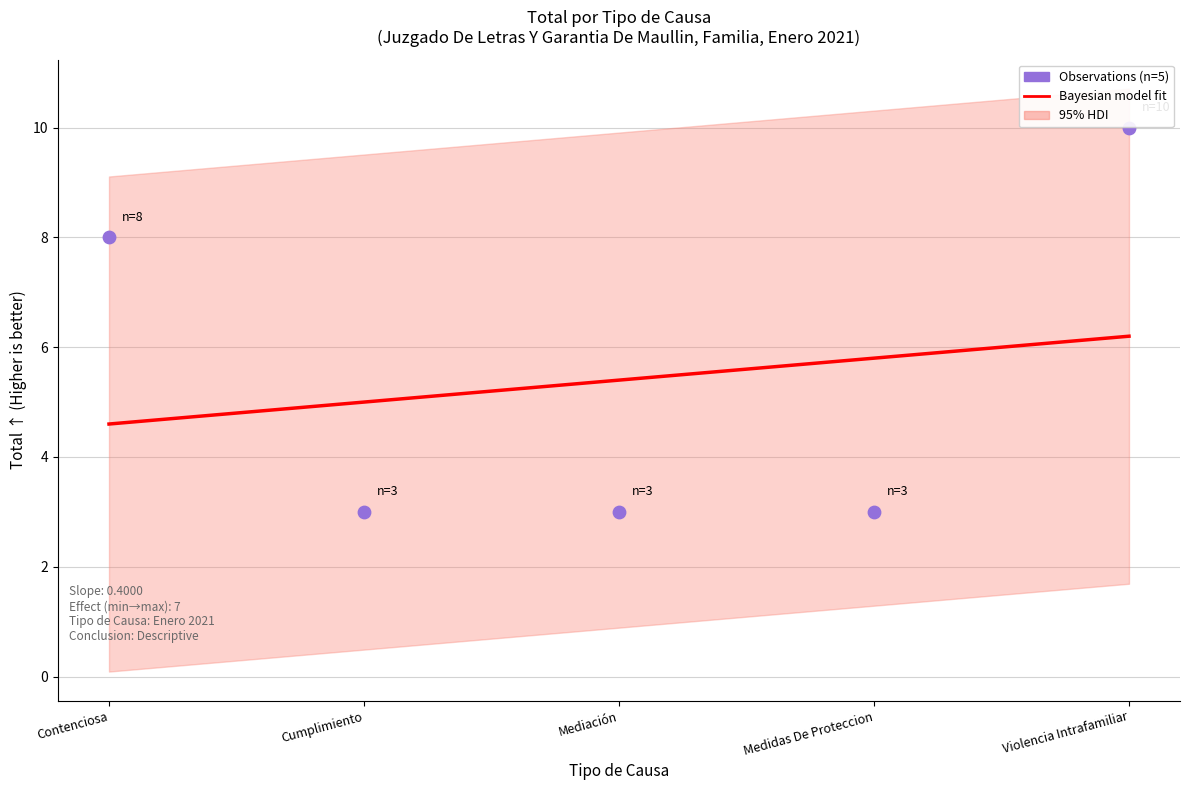

Which has a higher value, Mediación or Contenciosa?

Mediación